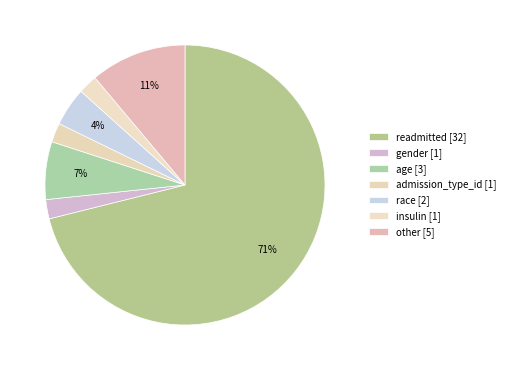

To the nearest percent, what is the combined percentage of admission_type_id and insulin?

4%